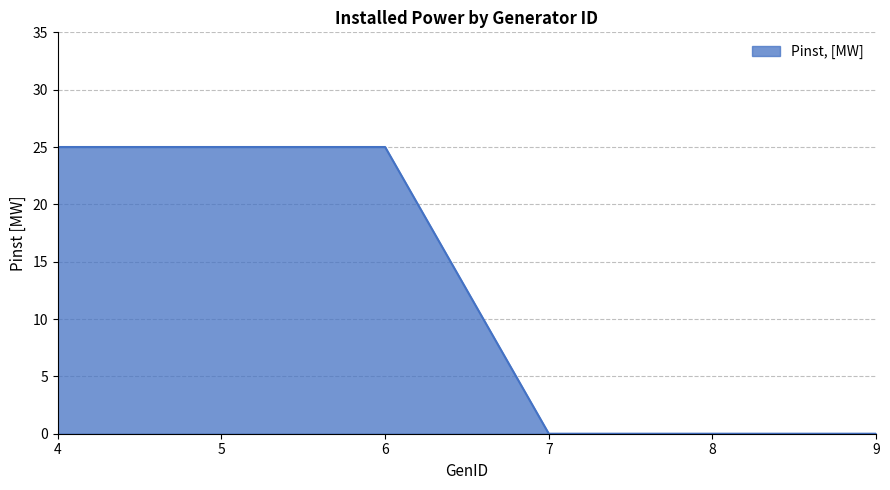

What is the greatest value displayed?

25